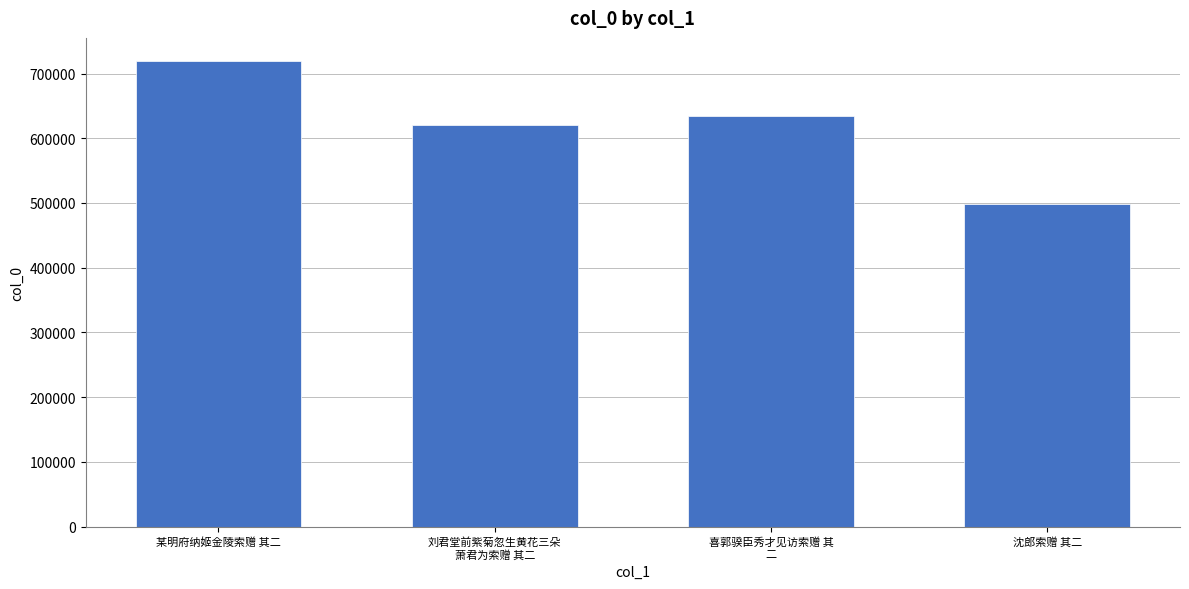

What is the sum of the values at 喜郭骙臣秀才见访索赠 其
二 and 刘君堂前紫菊忽生黄花三朵
萧君为索赠 其二?

1253971